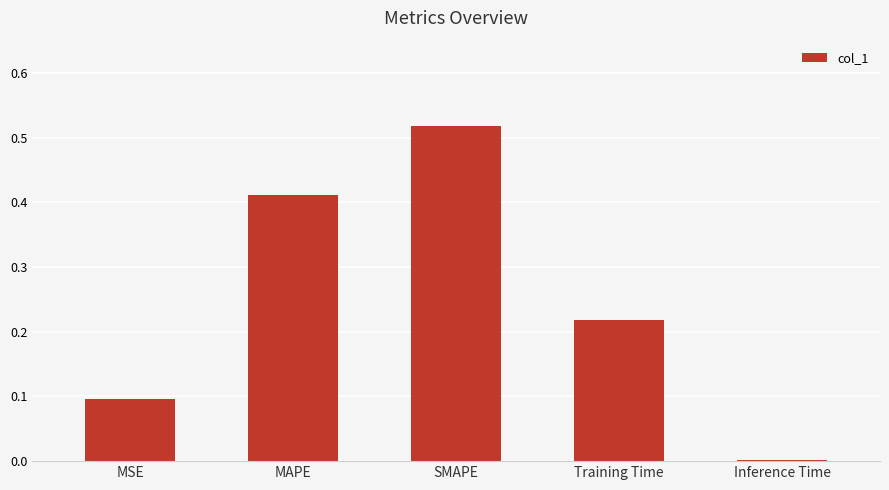

True or false: the data shows 0.3 at Training Time.

False